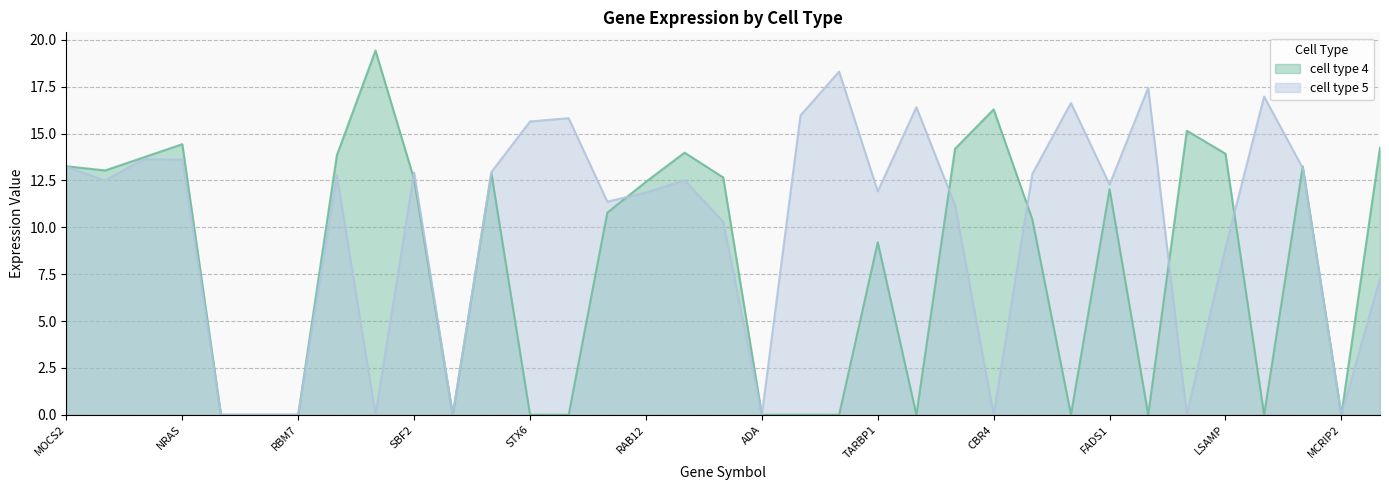

Count the number of data series in this chart.

2